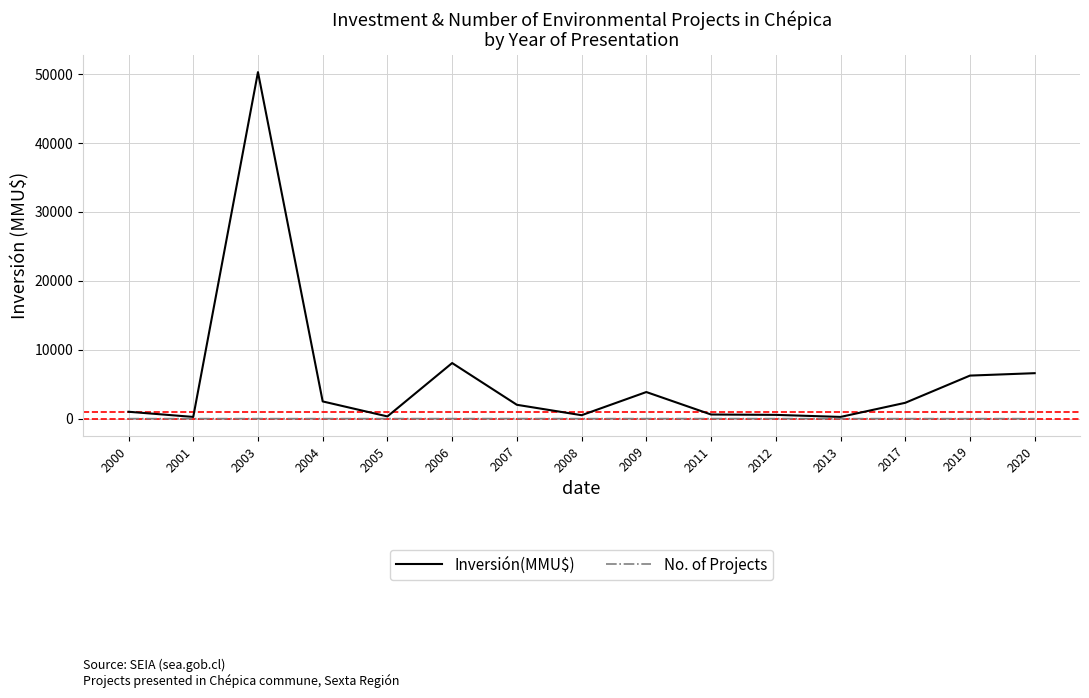

True or false: No. of Projects has a value of 2 at 2003.

True